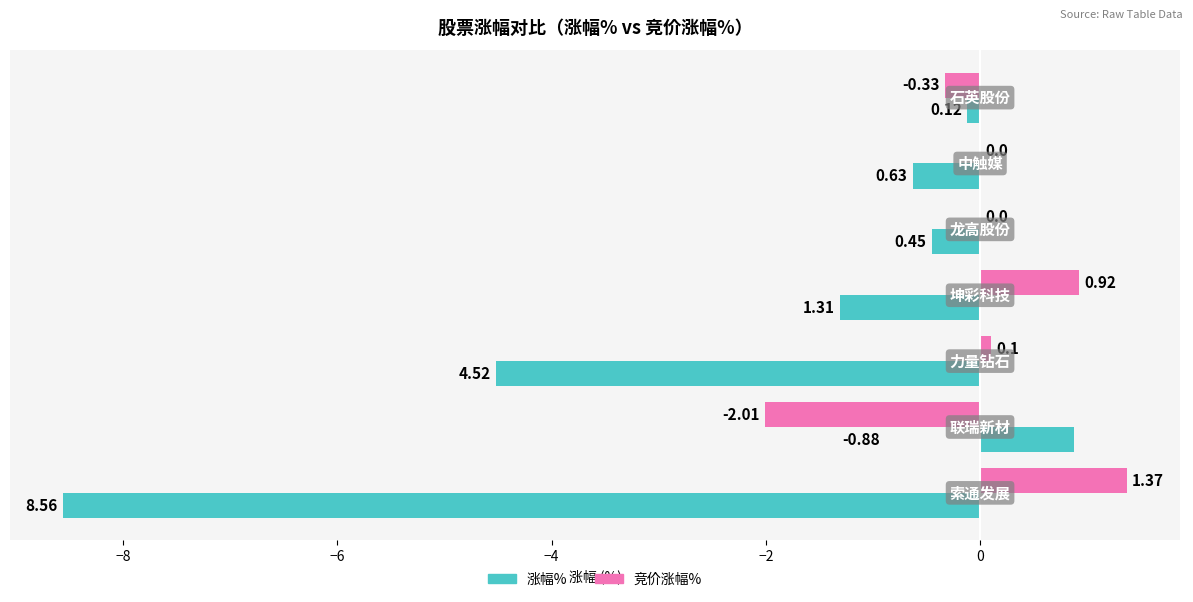

Which series has the largest total across all categories?

竞价涨幅%